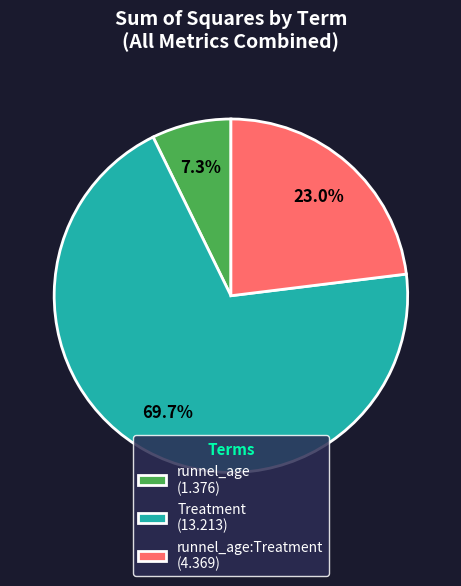

Which has a higher value, runnel_age:Treatment (4.369) or runnel_age (1.376)?

runnel_age:Treatment (4.369)